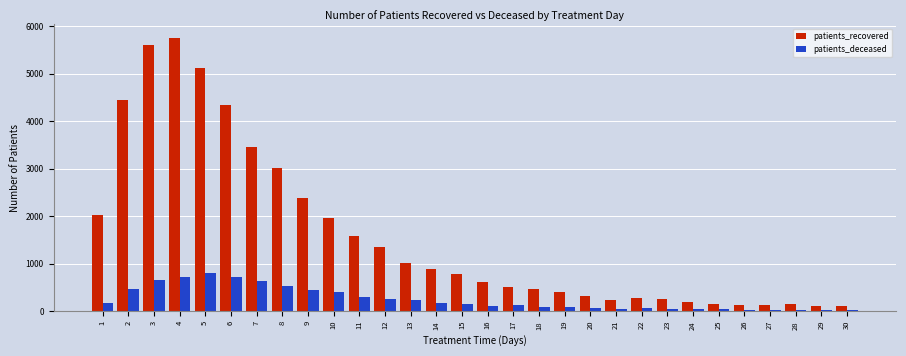

What is the maximum value for patients_recovered?

5748